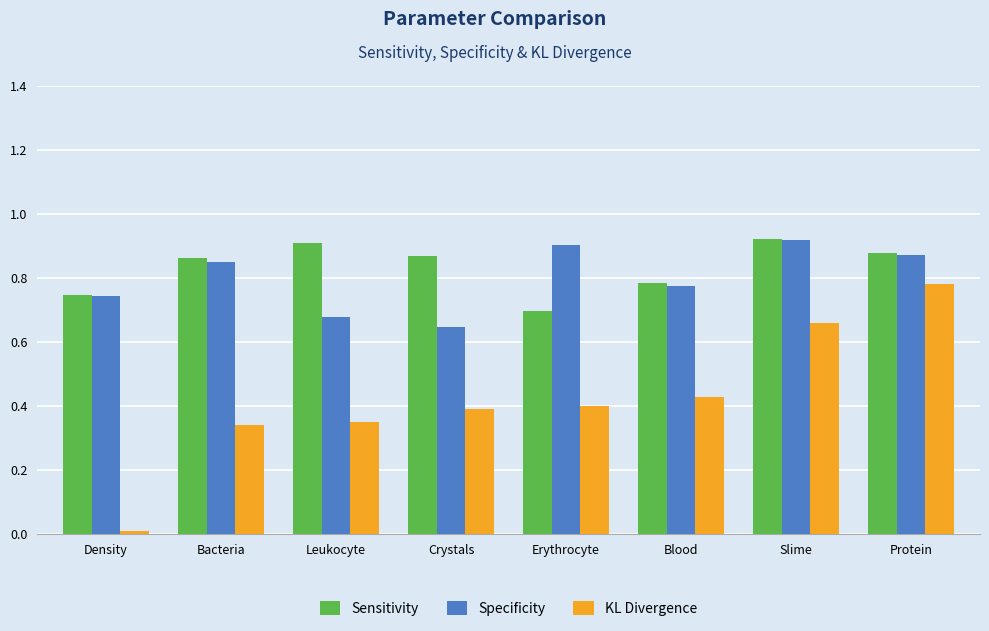

What is the sum of all Sensitivity values?

6.7